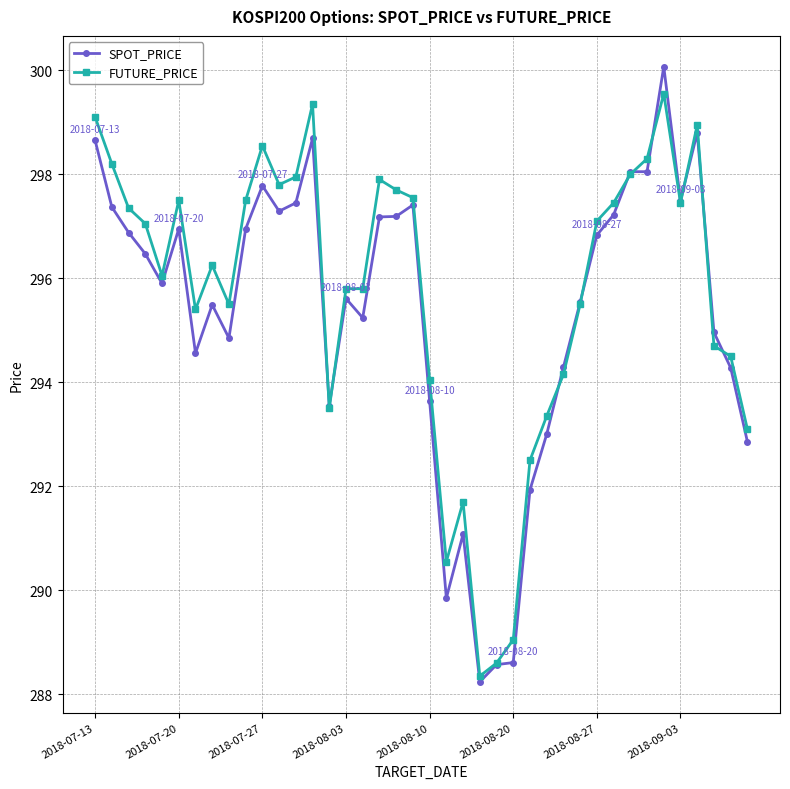

After their last crossing, which series has the higher values: SPOT_PRICE or FUTURE_PRICE?

FUTURE_PRICE